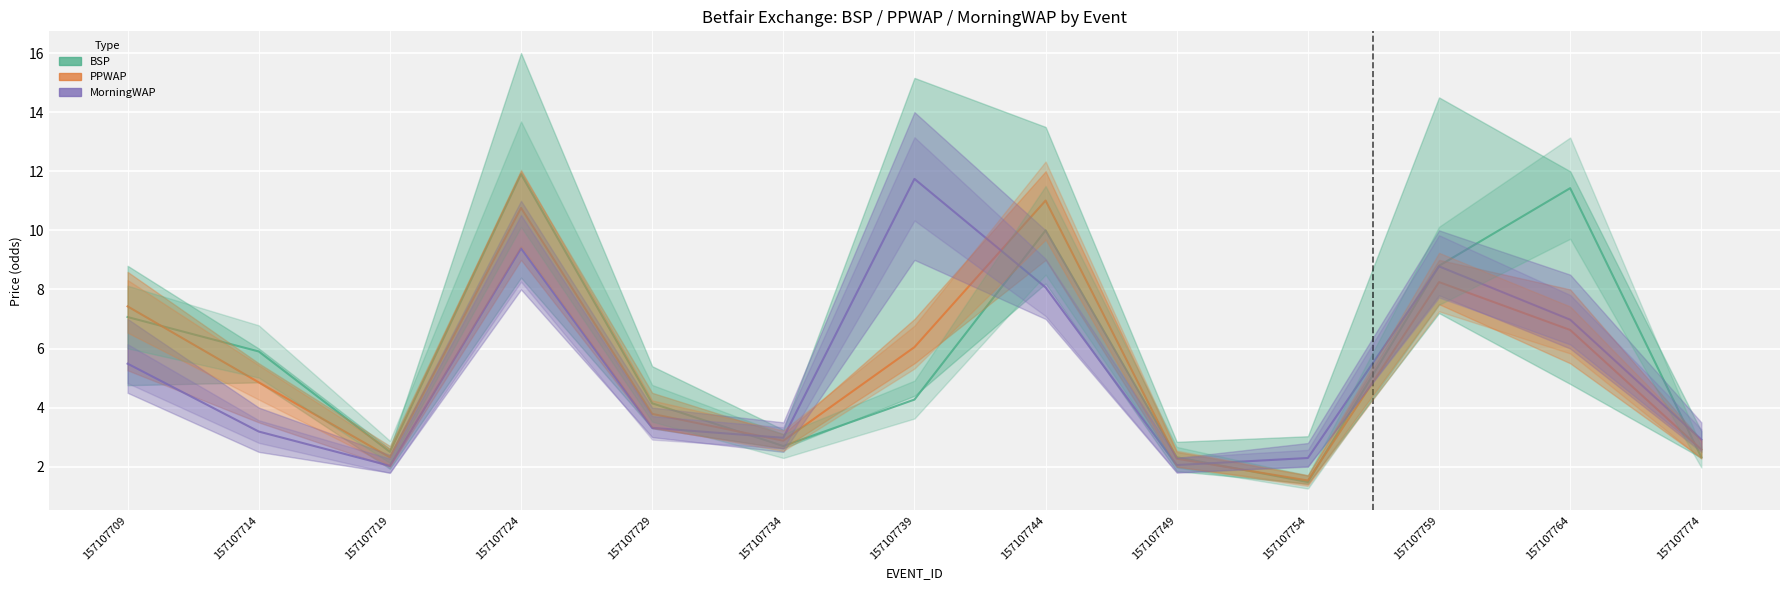

What is the difference between the maximum and minimum values in the MorningWAP series?

9.7